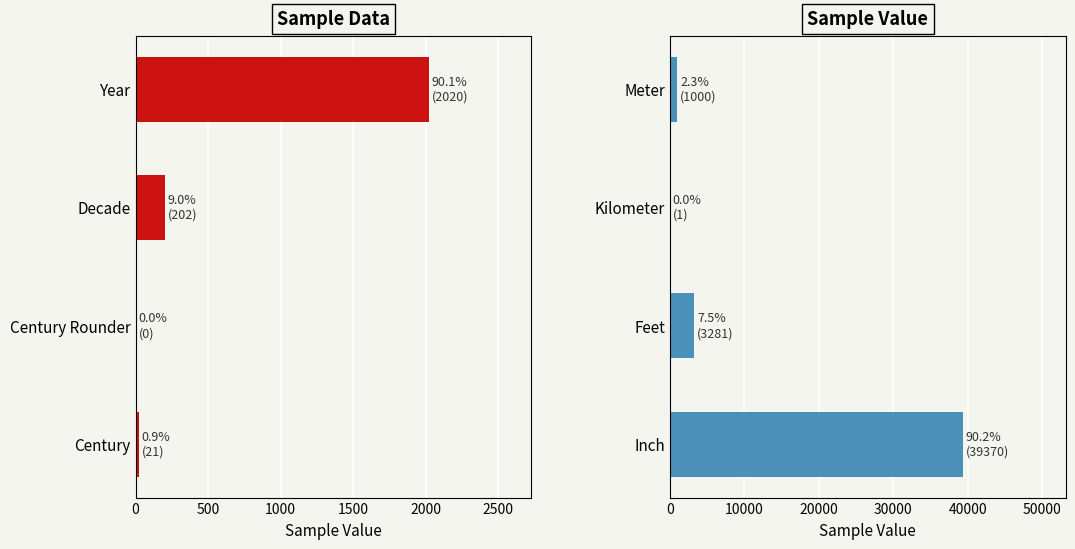

How many values in the Sample Value series are below 3281?

2